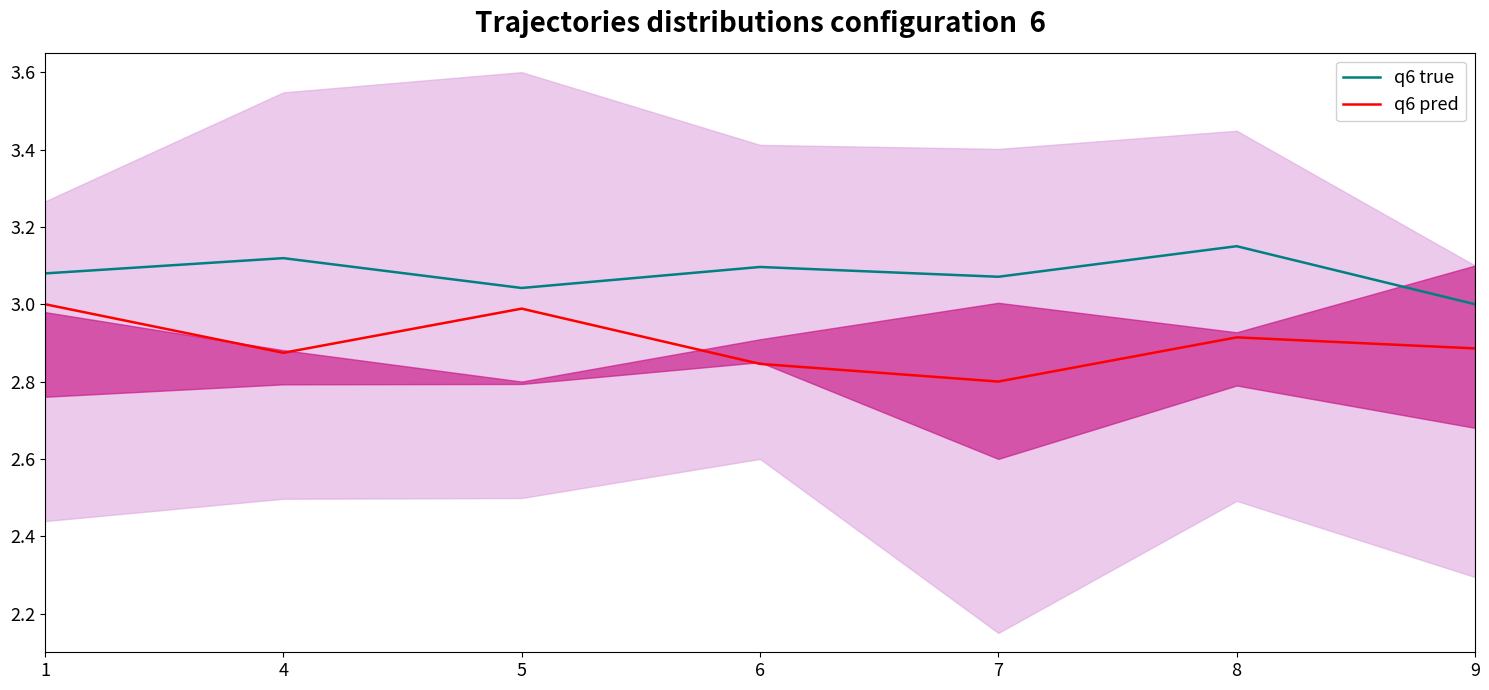

Reading left to right, transcribe all the data shown in this chart.

q6 true: 1=3.1	4=3.1	5=3.0	6=3.1	7=3.1	8=3.1	9=3.0
q6 pred: 1=3.0	4=2.9	5=3.0	6=2.8	7=2.8	8=2.9	9=2.9